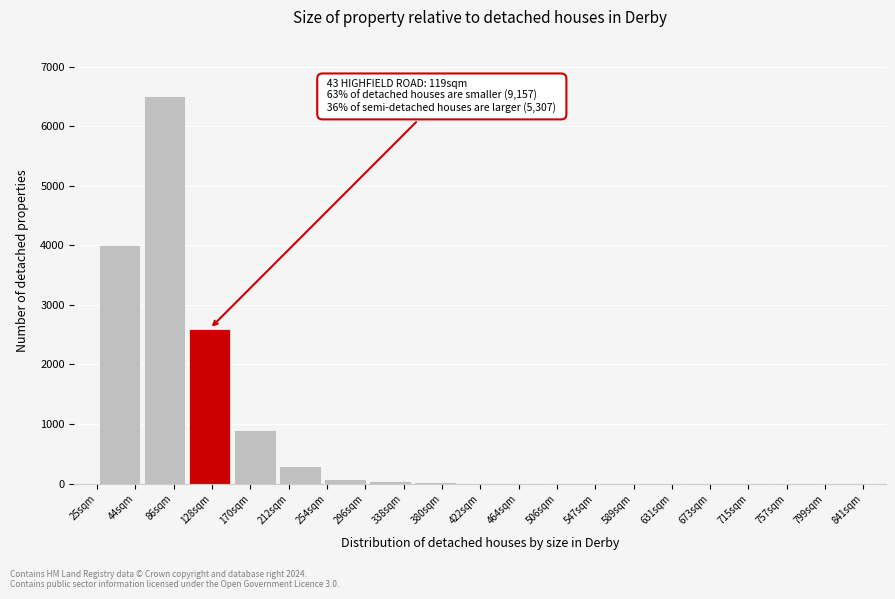

What is the greatest value displayed?

6500